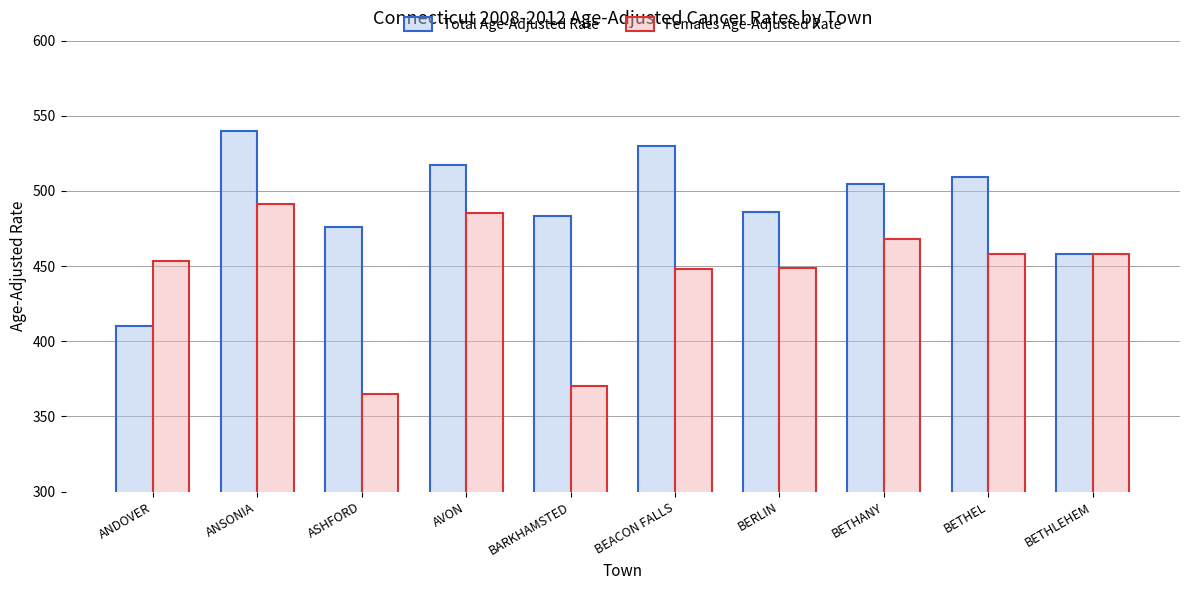

Which series has the widest spread of values?

Total Age-Adjusted Rate